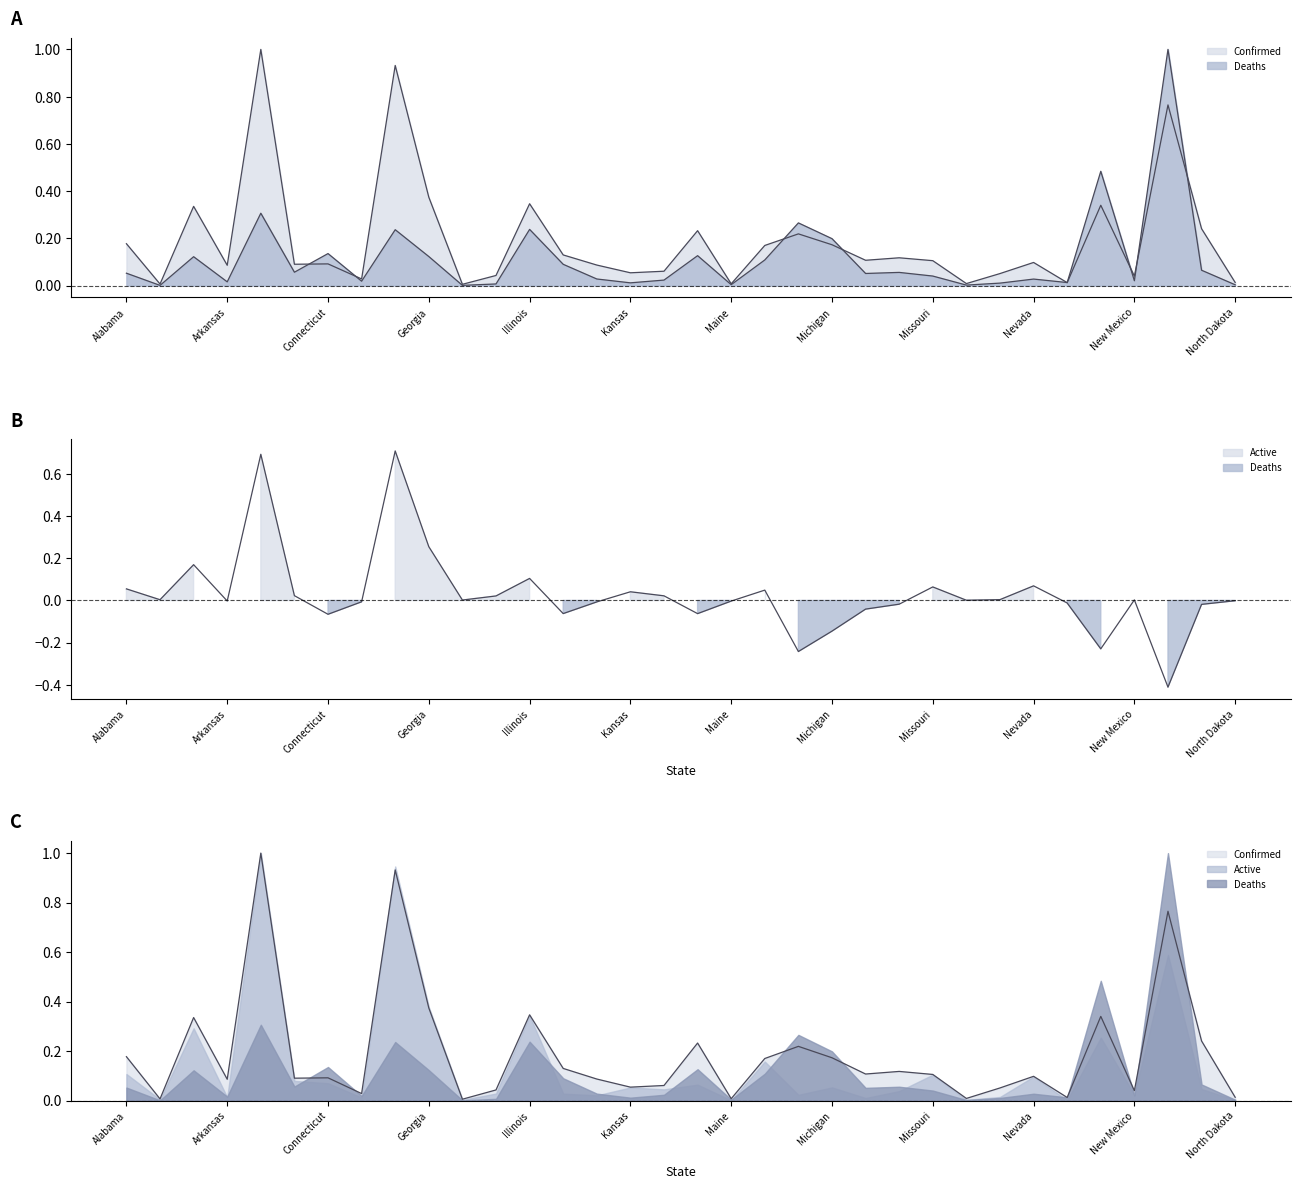

Which has a higher value, Florida or Arizona?

Florida